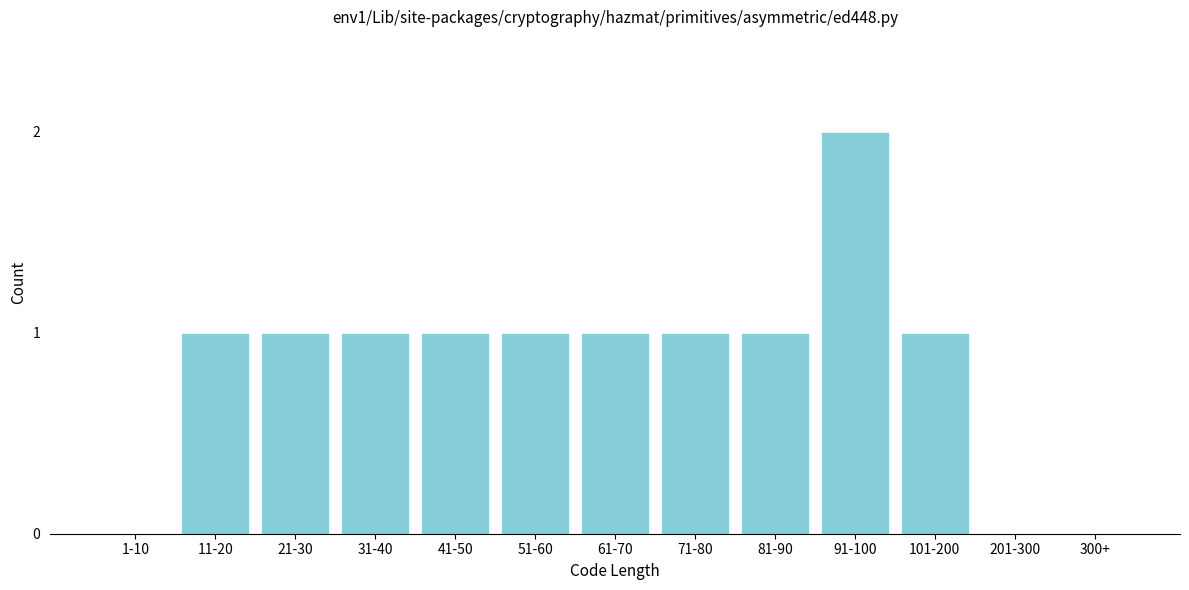

Reading left to right, transcribe all the data shown in this chart.

1-10=0	11-20=1	21-30=1	31-40=1	41-50=1	51-60=1	61-70=1	71-80=1	81-90=1	91-100=2	101-200=1	201-300=0	300+=0